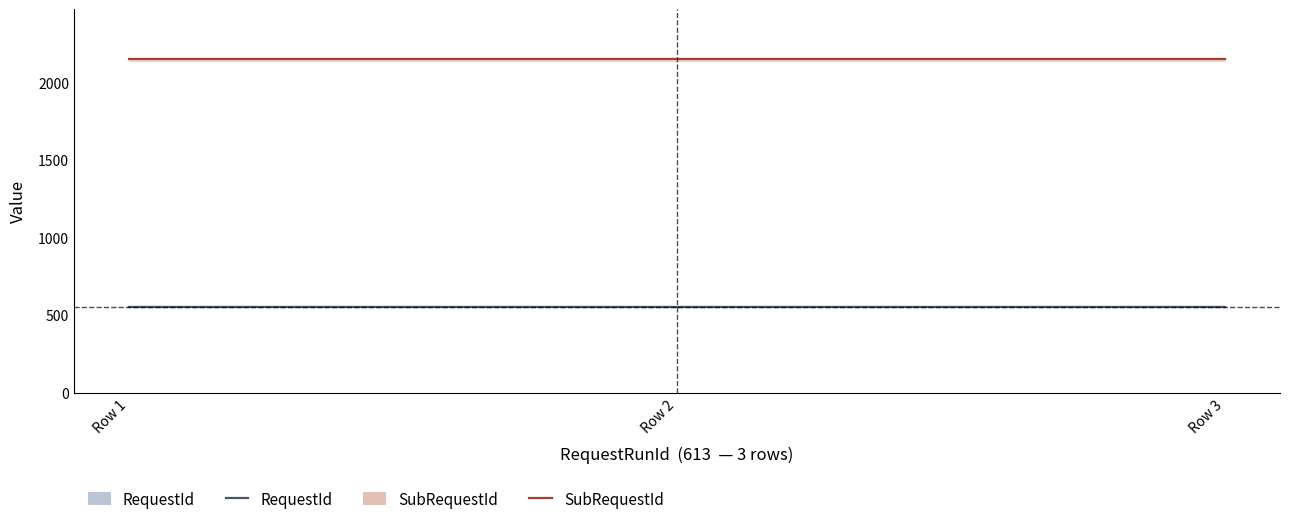

True or false: SubRequestId has a value of 2941 at Row 3.

False